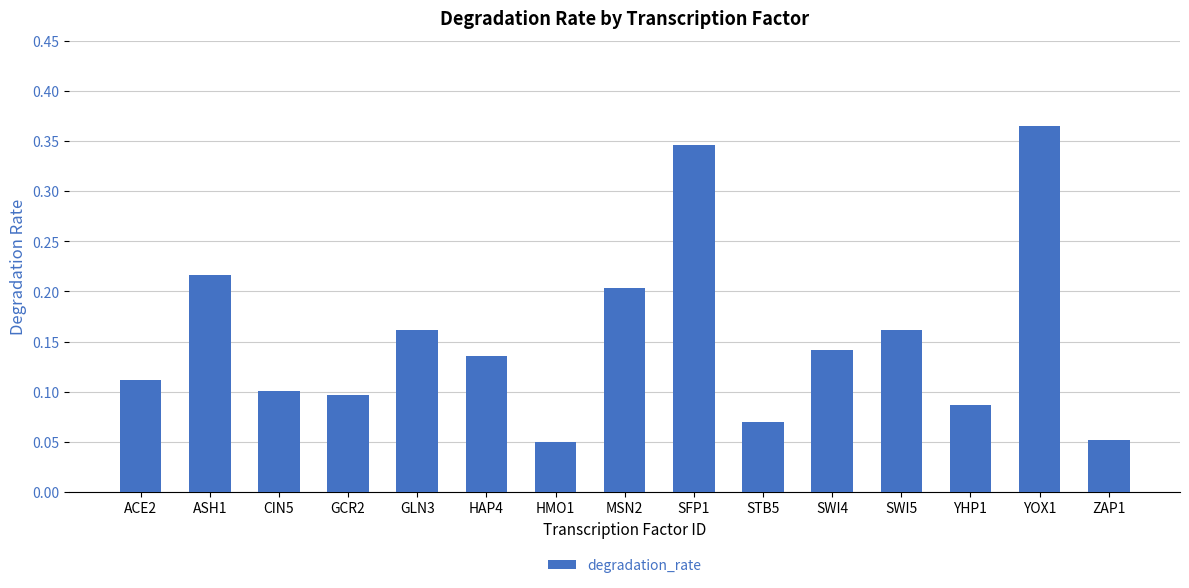

Which label corresponds to the largest value in the chart?

YOX1